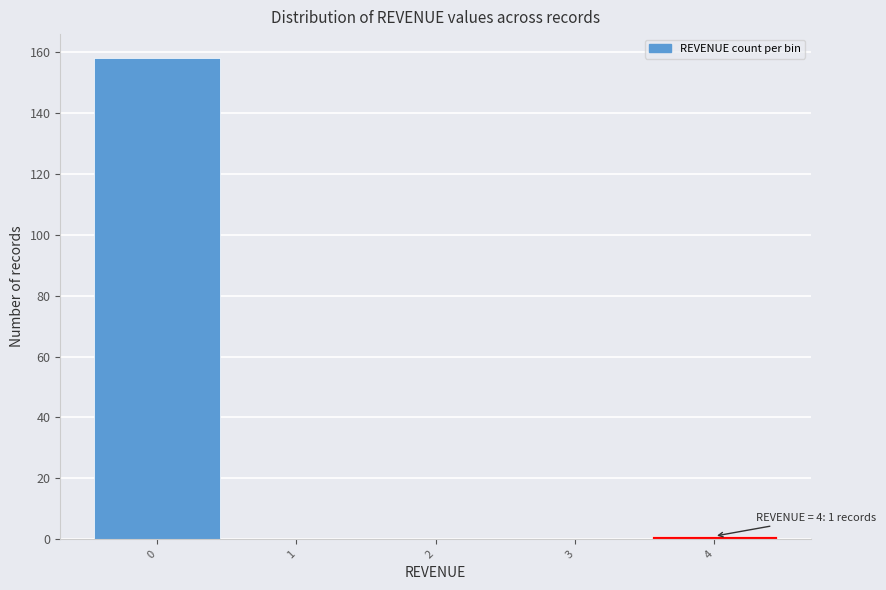

Over which range of the x-axis is the bar tallest?

-0.5 to 0.5